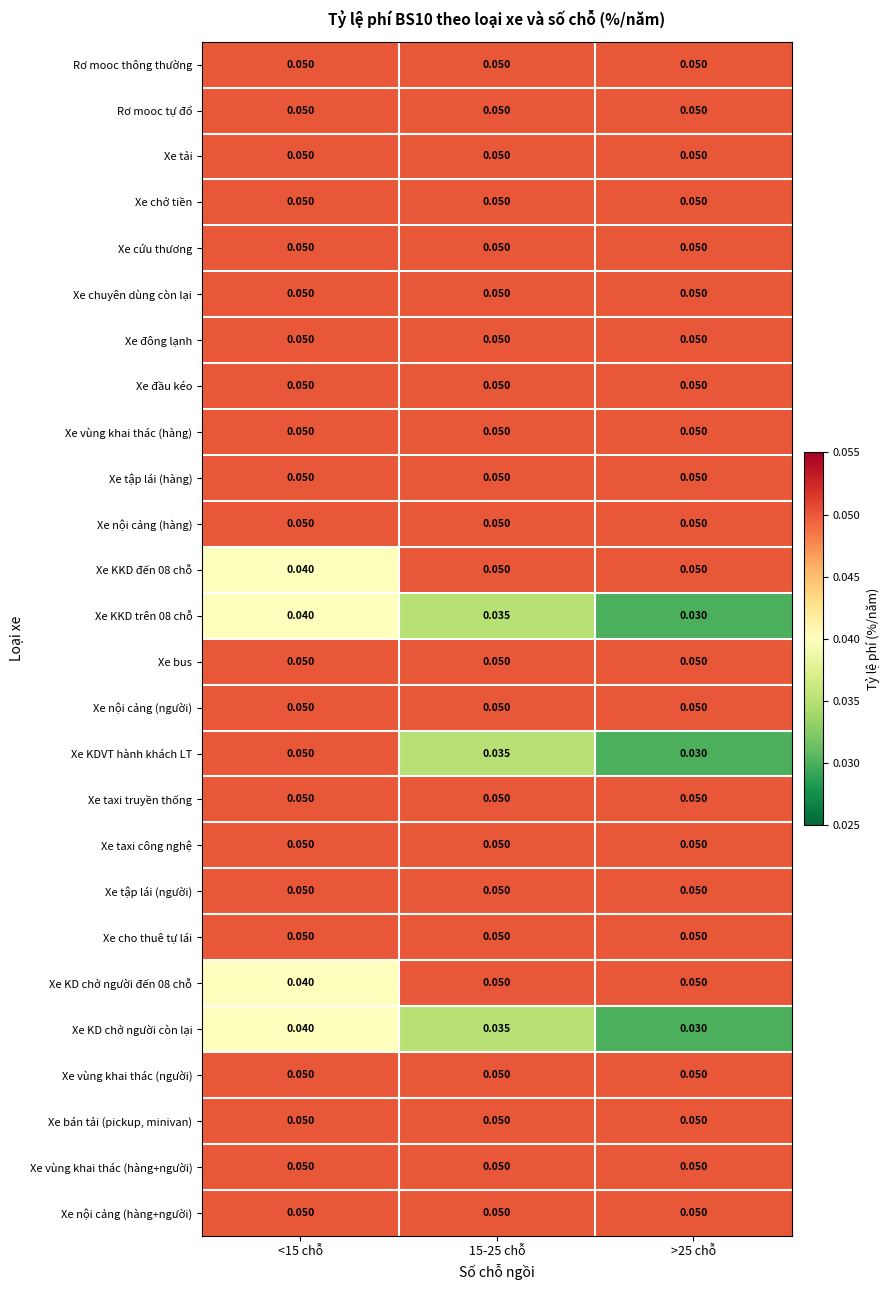

Which series has the widest spread of values?

Xe KDVT hành khách LT